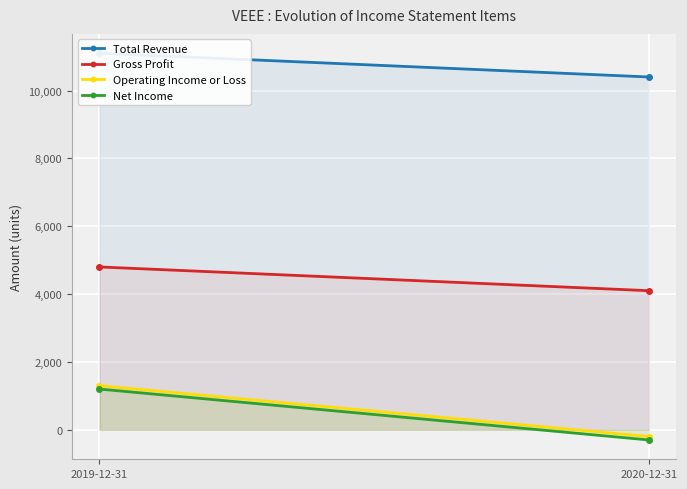

Reading left to right, transcribe all the data shown in this chart.

Total Revenue: 11100	10400
Gross Profit: 4800	4100
Operating Income or Loss: 1300	-200
Net Income: 1200	-300